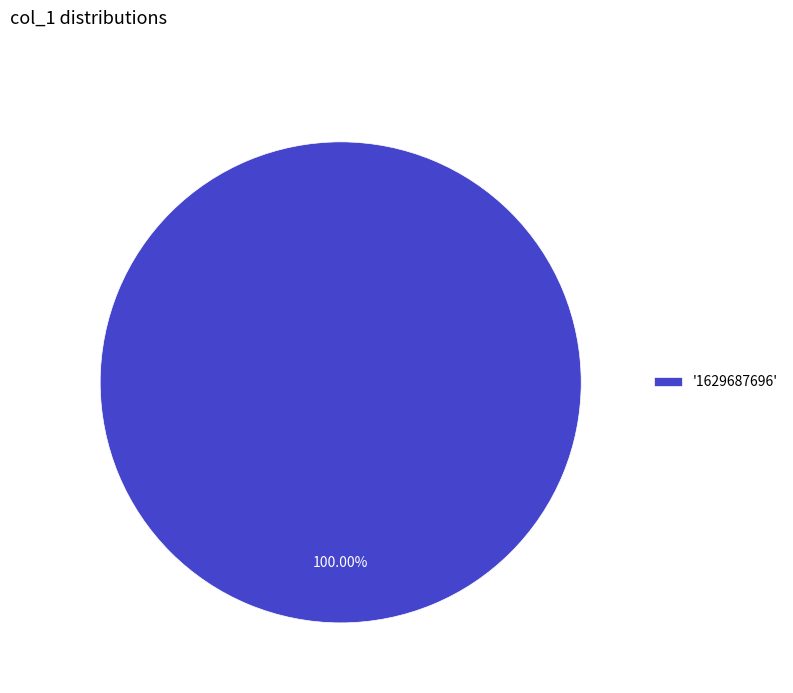

Rank the categories by value from lowest to highest.

'1629687696'